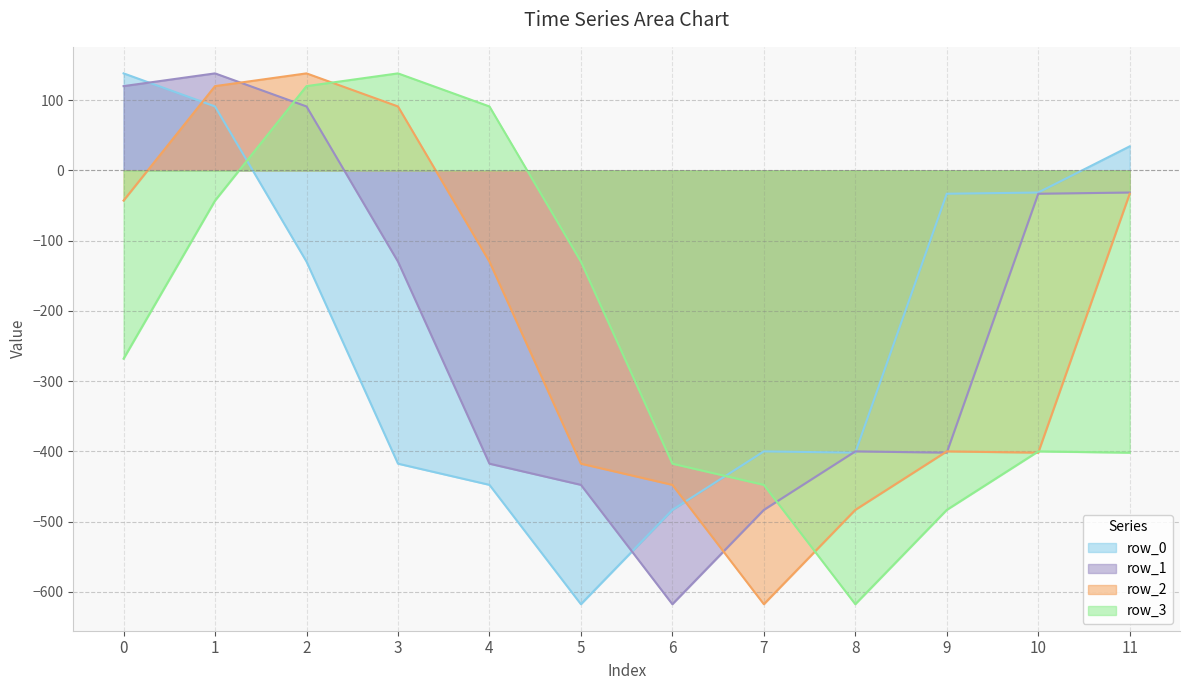

How many data points in row_2 are above -129?

5